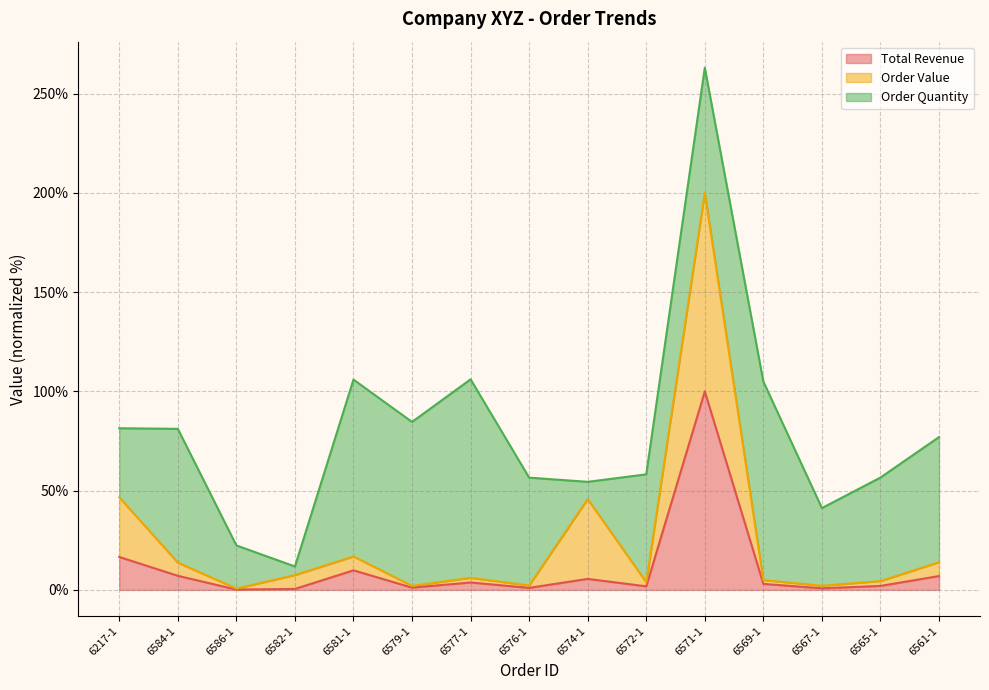

What is the maximum value for Order Value?

200.0